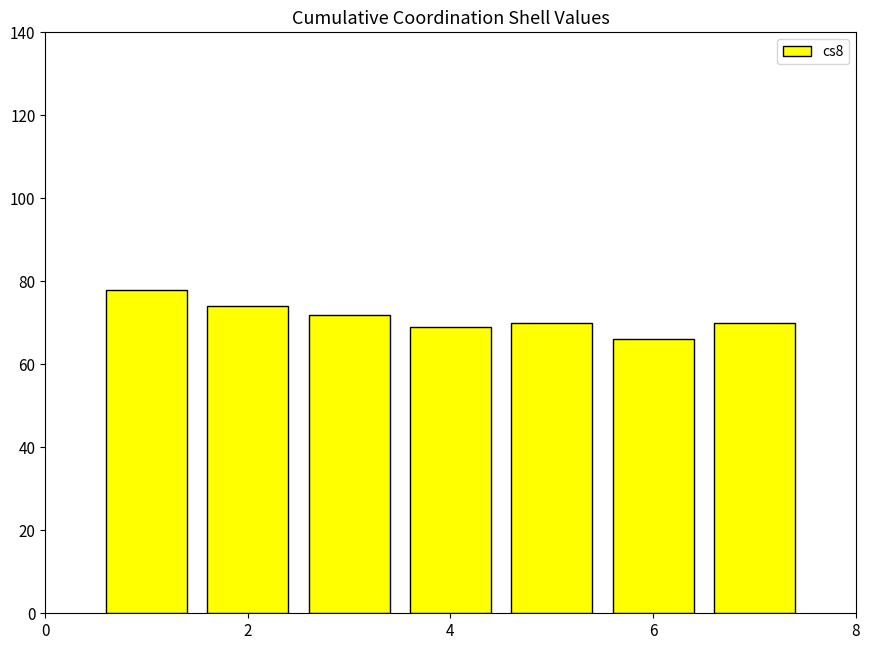

Reading left to right, what are all the values shown in this chart?

78	74	72	69	70	66	70